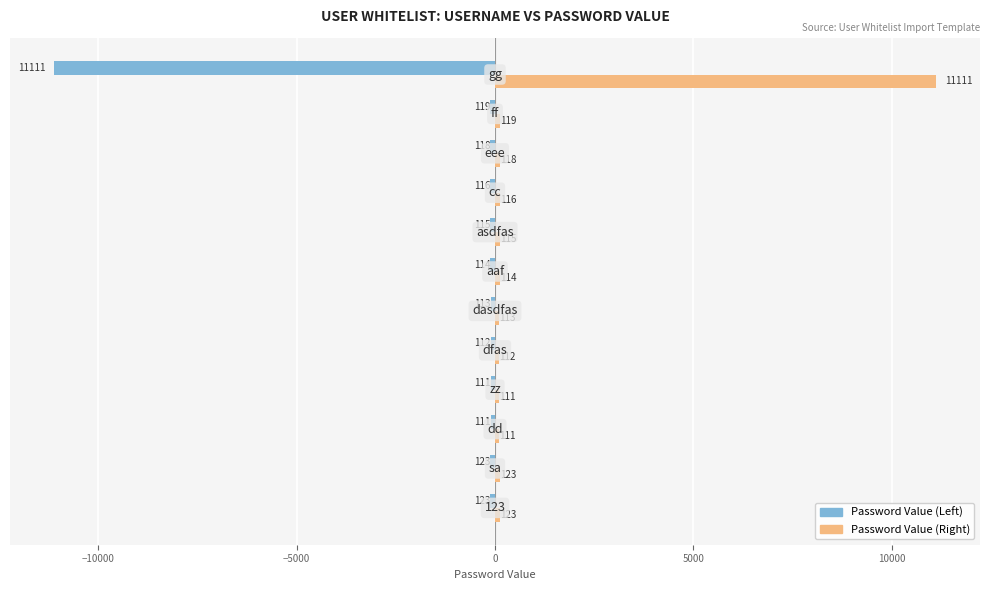

What is the maximum value shown in the chart?

11111